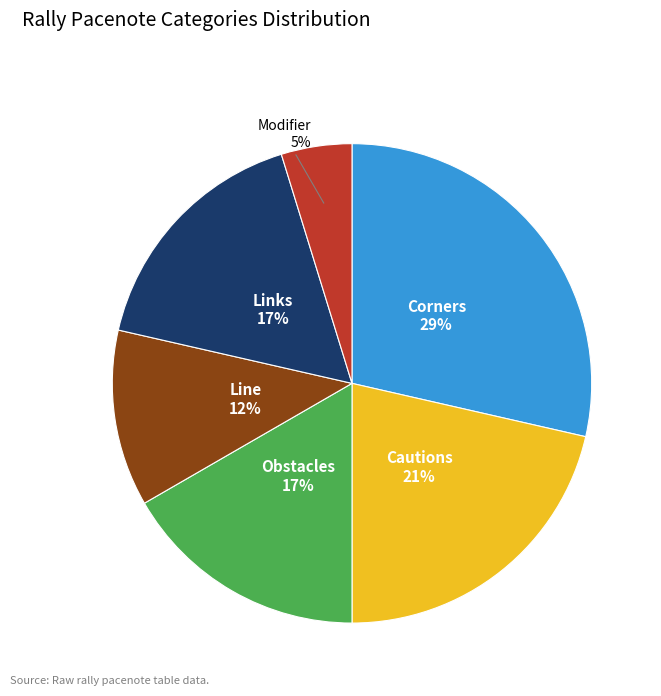

Is there any slice that represents more than half of the pie?

No